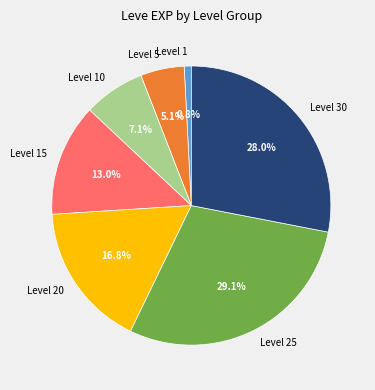

How many slices are in this pie chart?

7